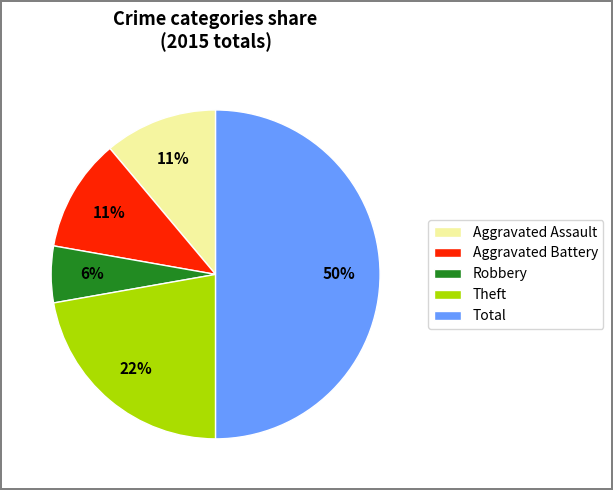

Which slice is the largest?

Total